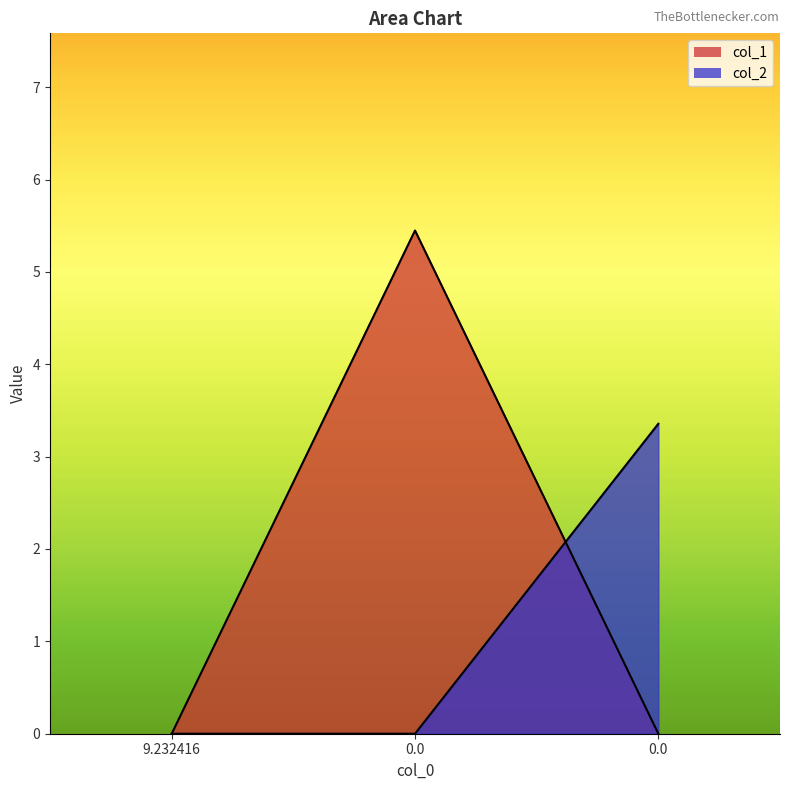

What is the label of the 1st point from the left?

9.232416